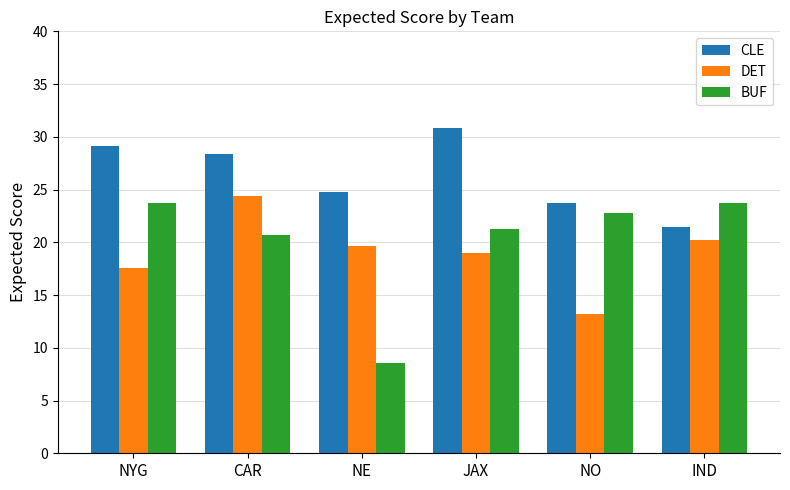

Rank the series by their average value, from highest to lowest.

CLE, BUF, DET